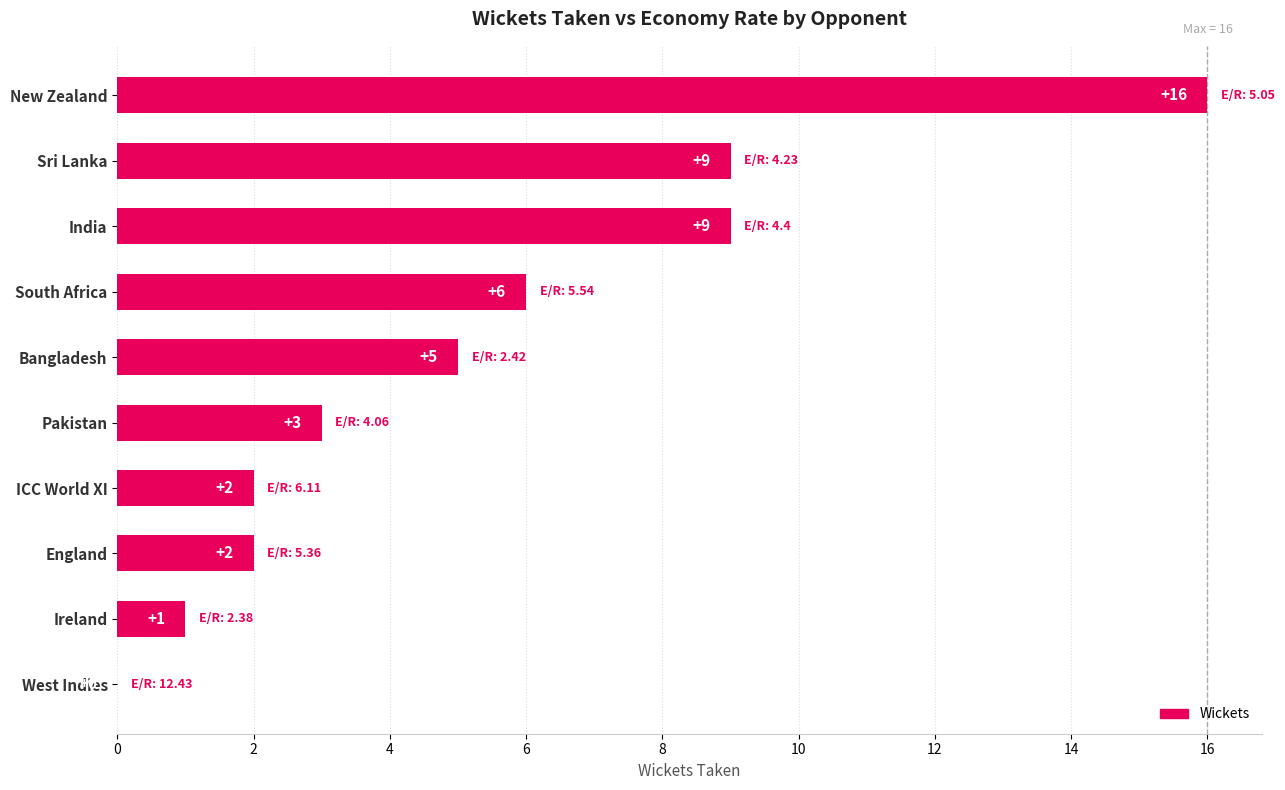

What is the change in value from Ireland to England?

+1